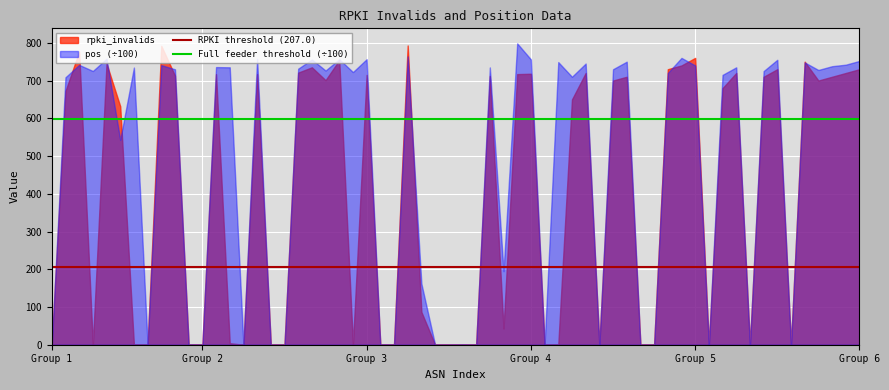

The value of pos (÷100) at Group 5 is 1186.7. True or false?

False